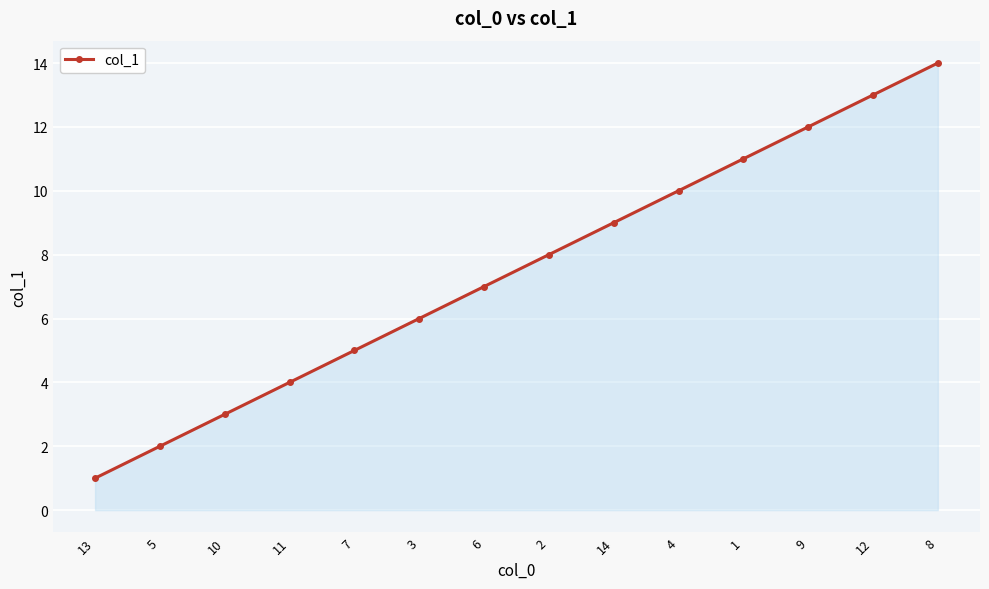

The chart shows a value of 16 at 14. True or false?

False